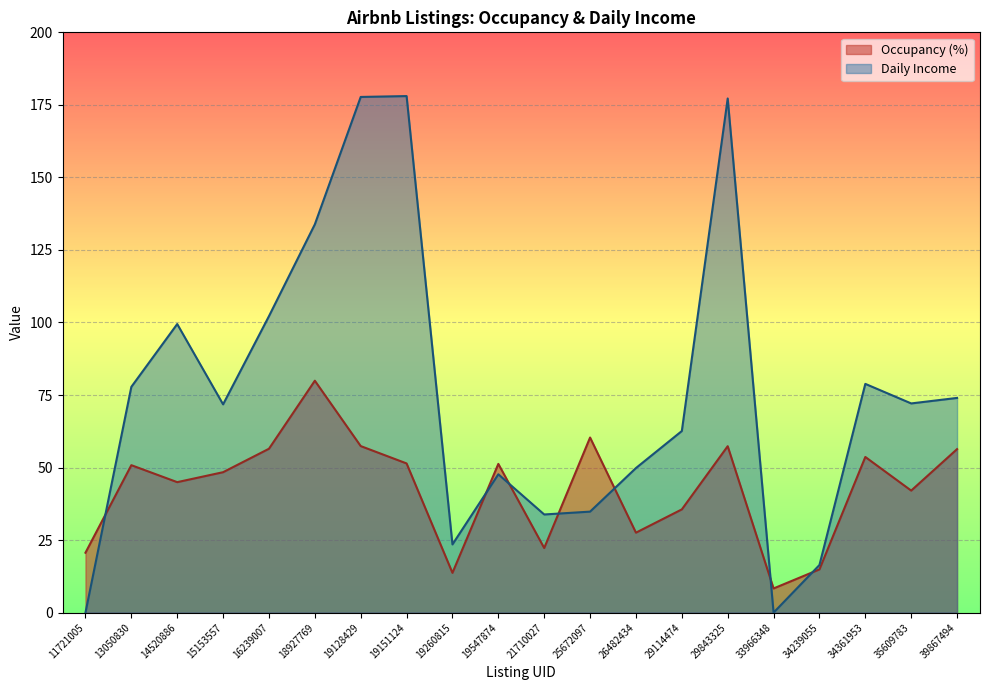

Is the value of Occupancy (%) at 33966348 greater than the value of Daily Income at 13050830?

No